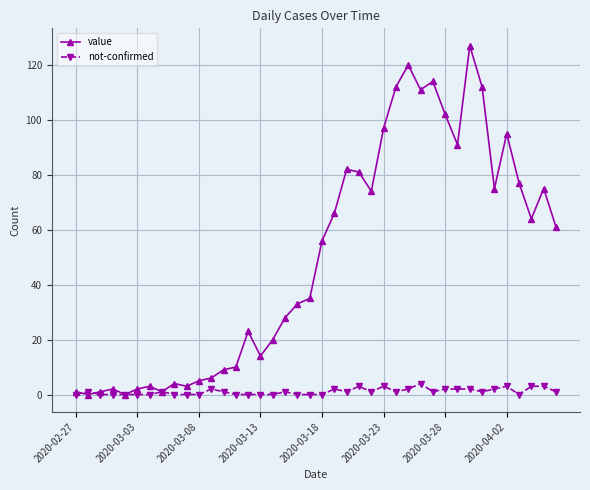

What is the greatest value displayed?

127